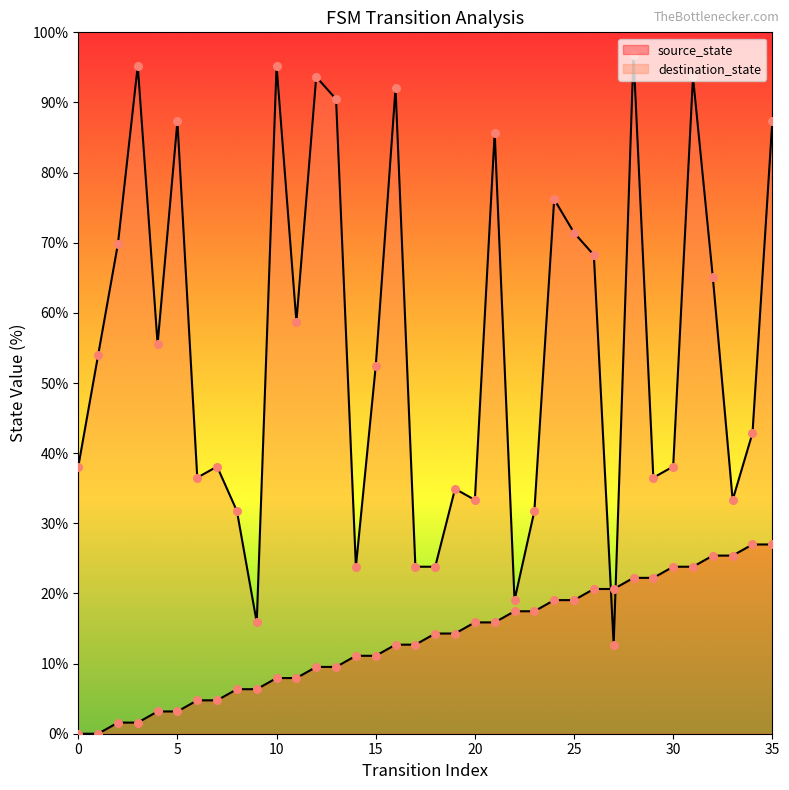

What is the total value across all series at 16?

104.8